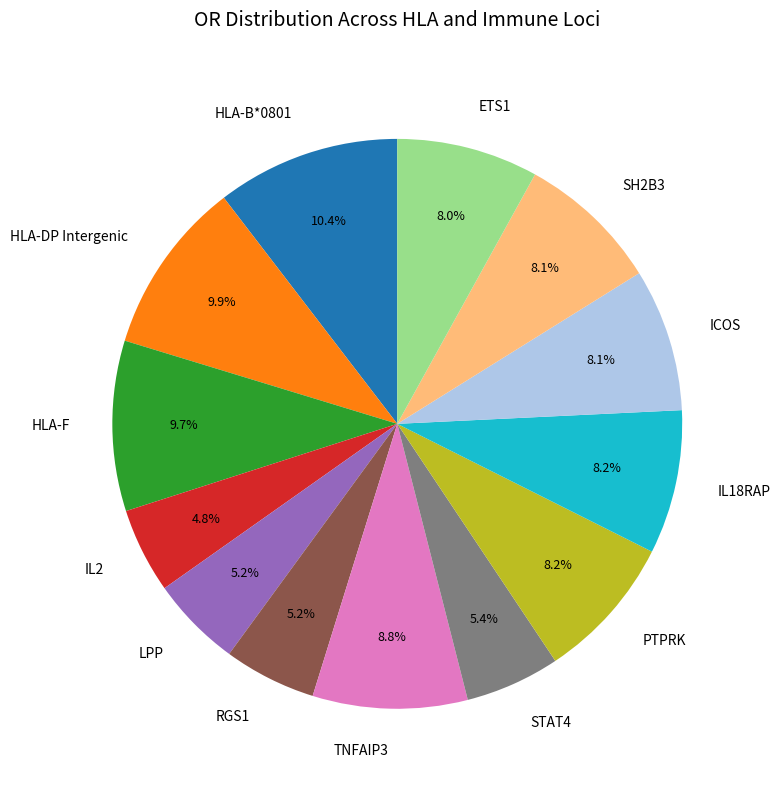

What percentage is the RGS1 slice, to the nearest percent?

5%